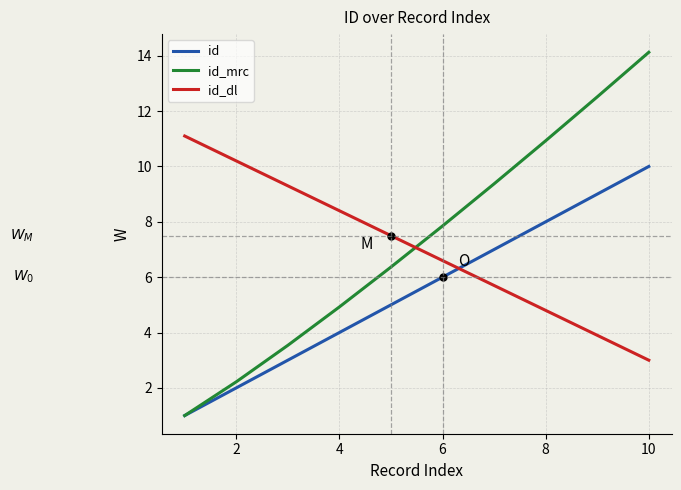

What is the highest value of the id series?

10.0